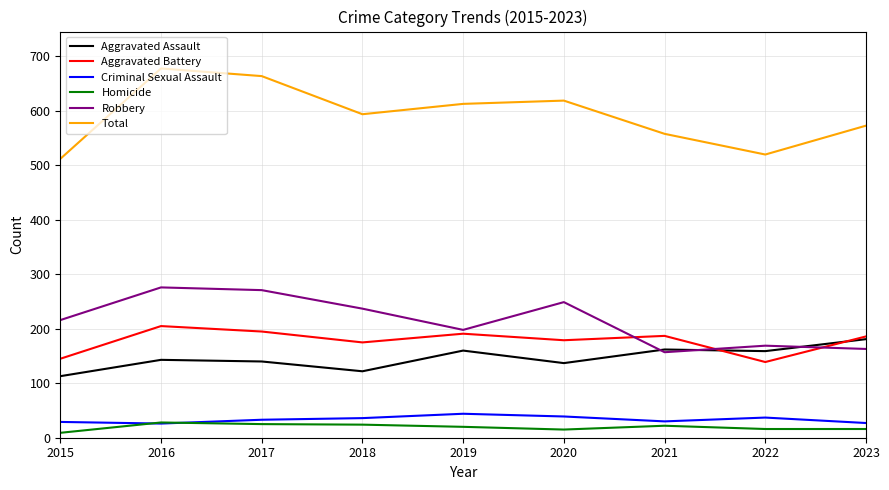

What is the minimum value shown in the chart?

9